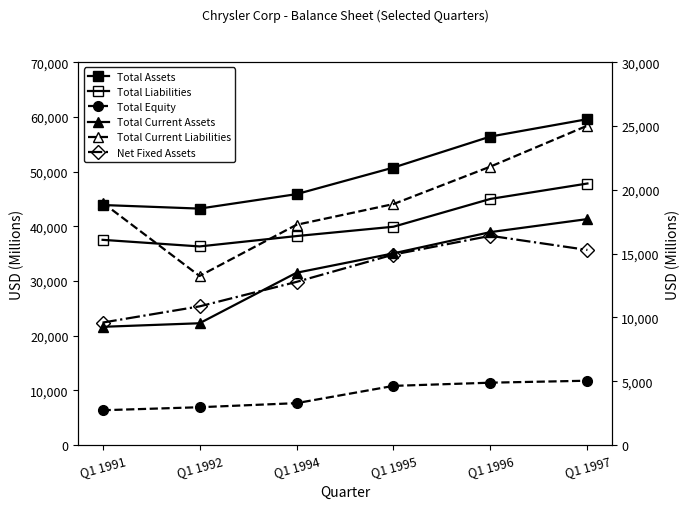

Reading right to left, list all the values displayed in this chart.

Total Assets: Q1 1997=59596	Q1 1996=56421	Q1 1995=50750	Q1 1994=45884	Q1 1992=43242	Q1 1991=43898
Total Liabilities: Q1 1997=47829	Q1 1996=45014	Q1 1995=39927	Q1 1994=38219	Q1 1992=36323	Q1 1991=37530
Total Equity: Q1 1997=11767	Q1 1996=11407	Q1 1995=10823	Q1 1994=7665	Q1 1992=6919	Q1 1991=6368
Total Current Assets: Q1 1997=17711	Q1 1996=16691	Q1 1995=15025	Q1 1994=13505	Q1 1992=9546	Q1 1991=9267
Total Current Liabilities: Q1 1997=25034	Q1 1996=21825	Q1 1995=18888	Q1 1994=17264	Q1 1992=13252	Q1 1991=19001
Net Fixed Assets: Q1 1997=15291	Q1 1996=16399	Q1 1995=14931	Q1 1994=12788	Q1 1992=10869	Q1 1991=9599